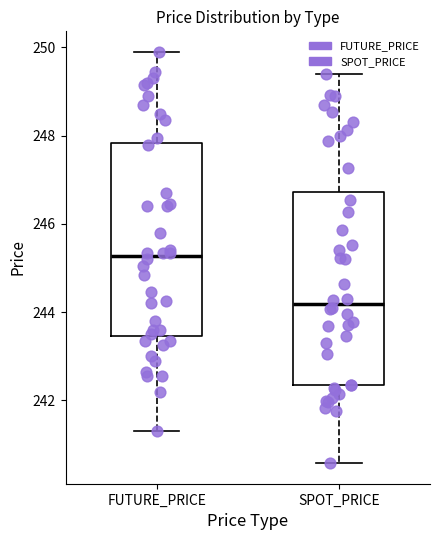

Reading left to right, read every box against the y-axis: the position of its median line, the range the box covers, and the ends of its whiskers. The values are not printed on the chart, so give them approximately, as read against the axis.

FUTURE_PRICE: median 245.2, box 243.4 to 247.8, whiskers 241.4 to 250.0
SPOT_PRICE: median 244.2, box 242.4 to 246.8, whiskers 240.6 to 249.4